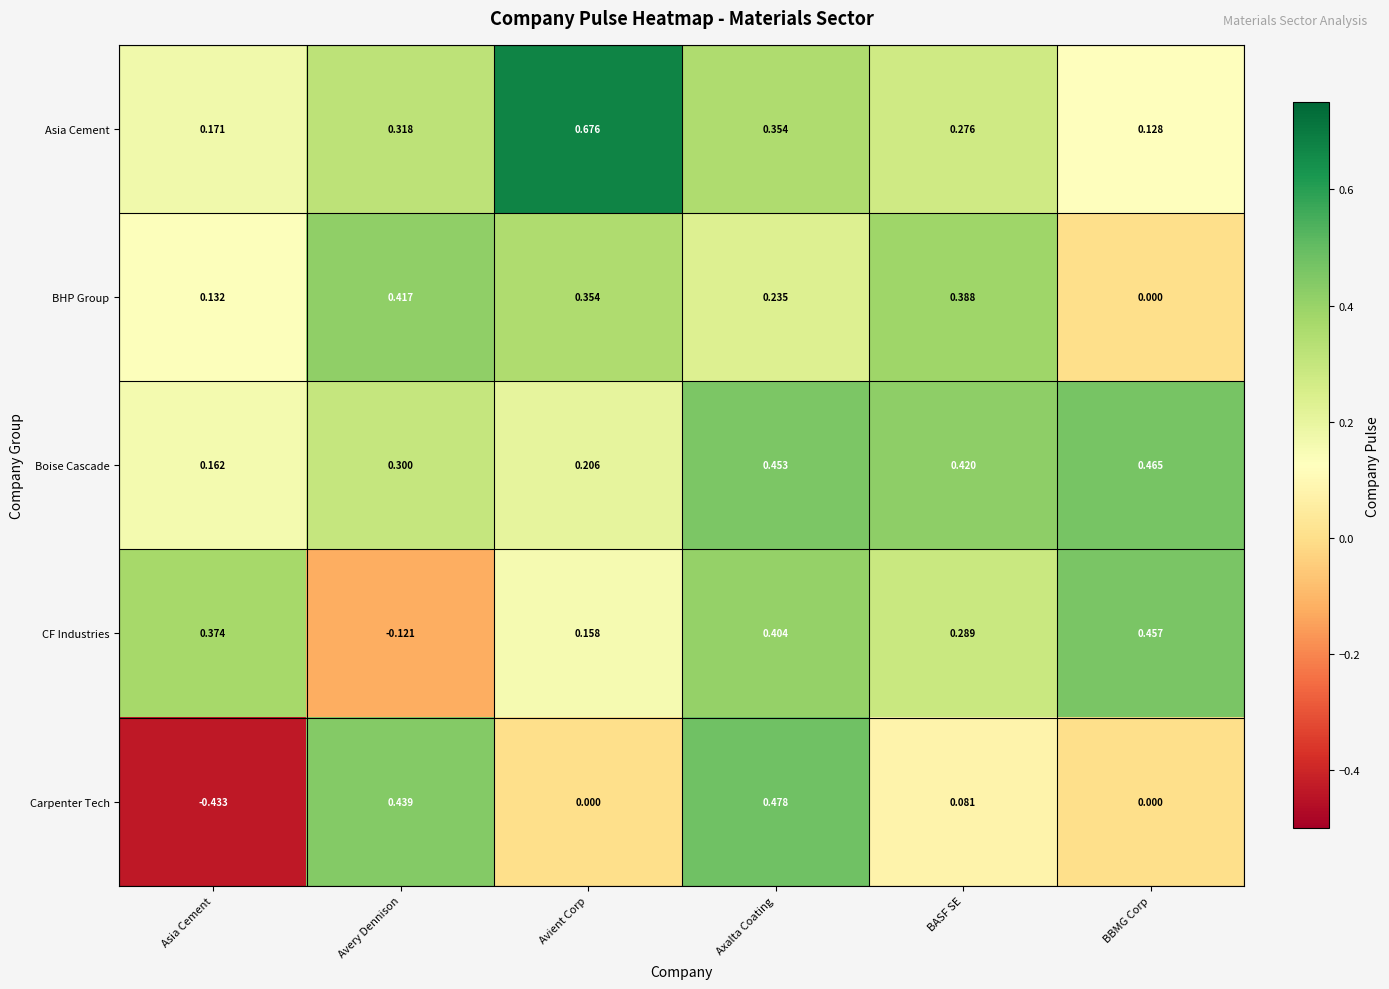

Which label corresponds to the largest value in the chart?

Avient Corp